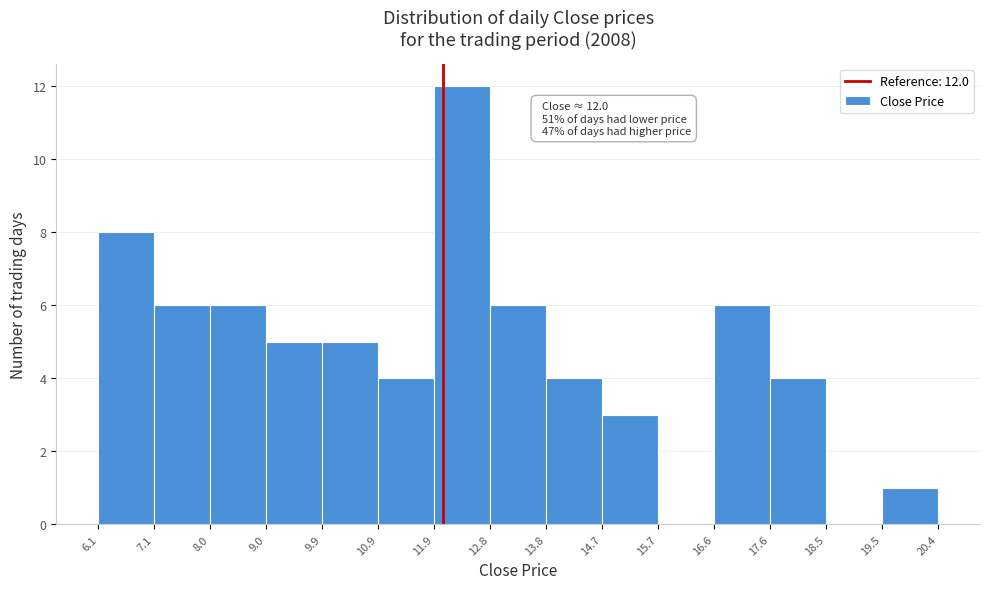

Over which range of the x-axis is the bar tallest?

11.9 to 12.8